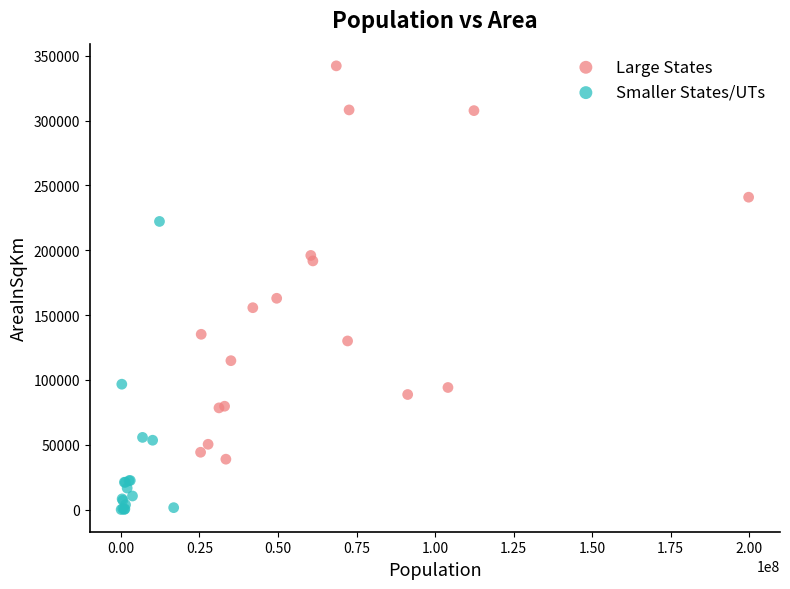

Which series contains the lowest Y value?

Smaller States/UTs